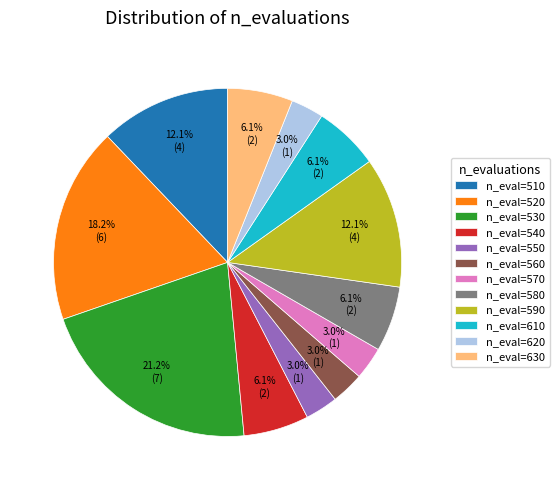

Is the sum of n_eval=520 and n_eval=620 greater than half?

No